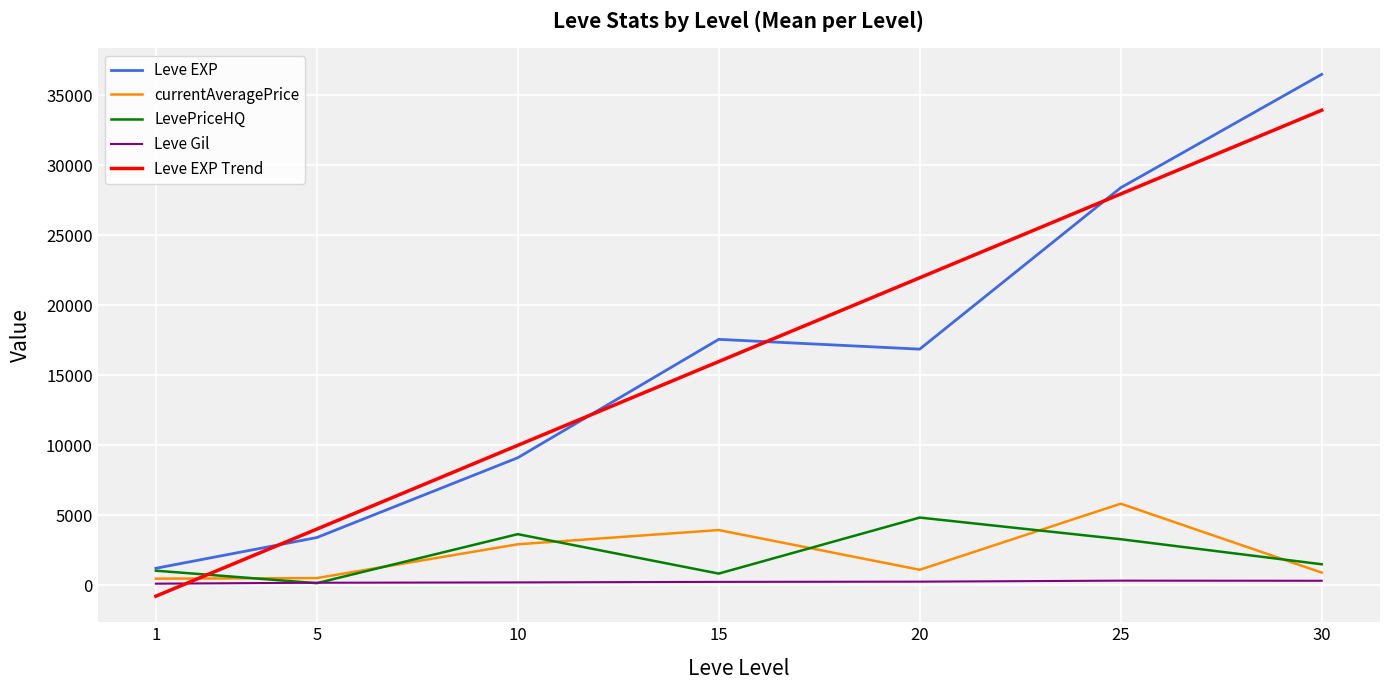

True or false: Leve EXP and Leve Gil intersect in this chart.

False